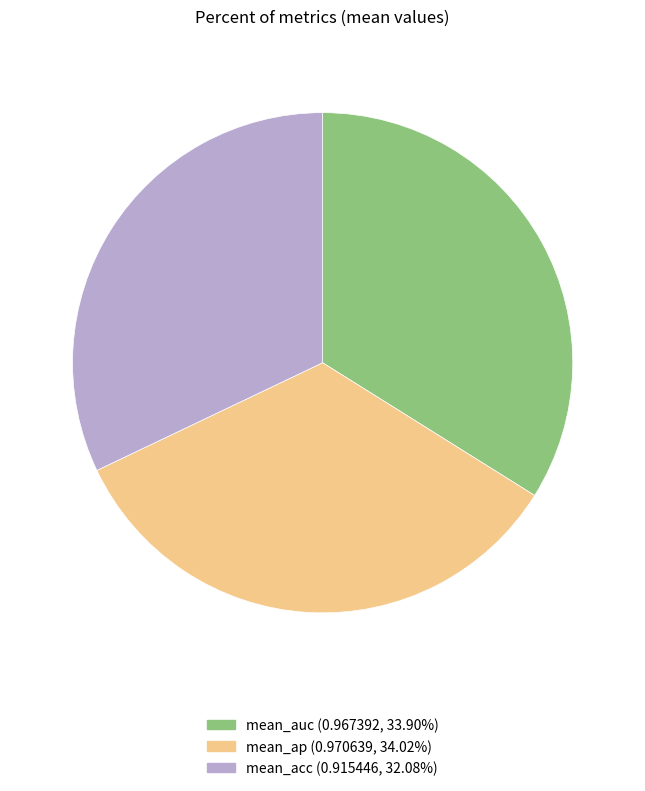

Combined, do mean_auc and mean_ap account for over 50%?

Yes